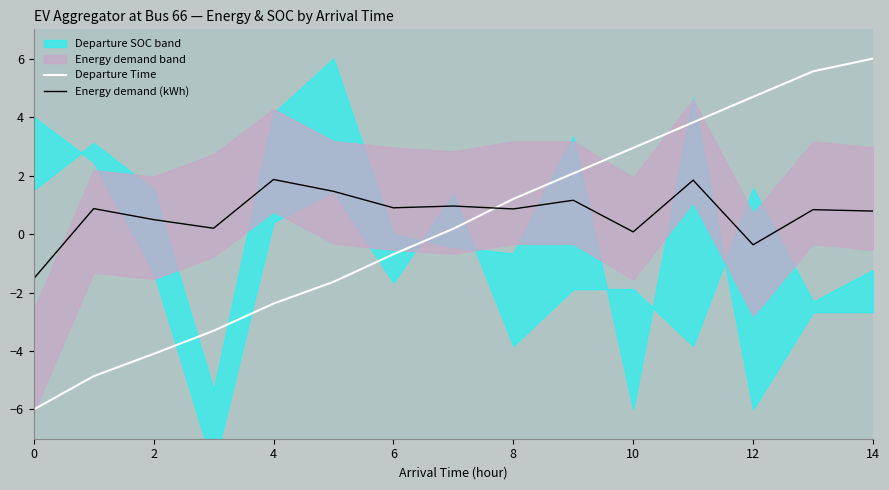

List the series in order of their overall mean, lowest first.

Departure Time, Energy demand (kWh)